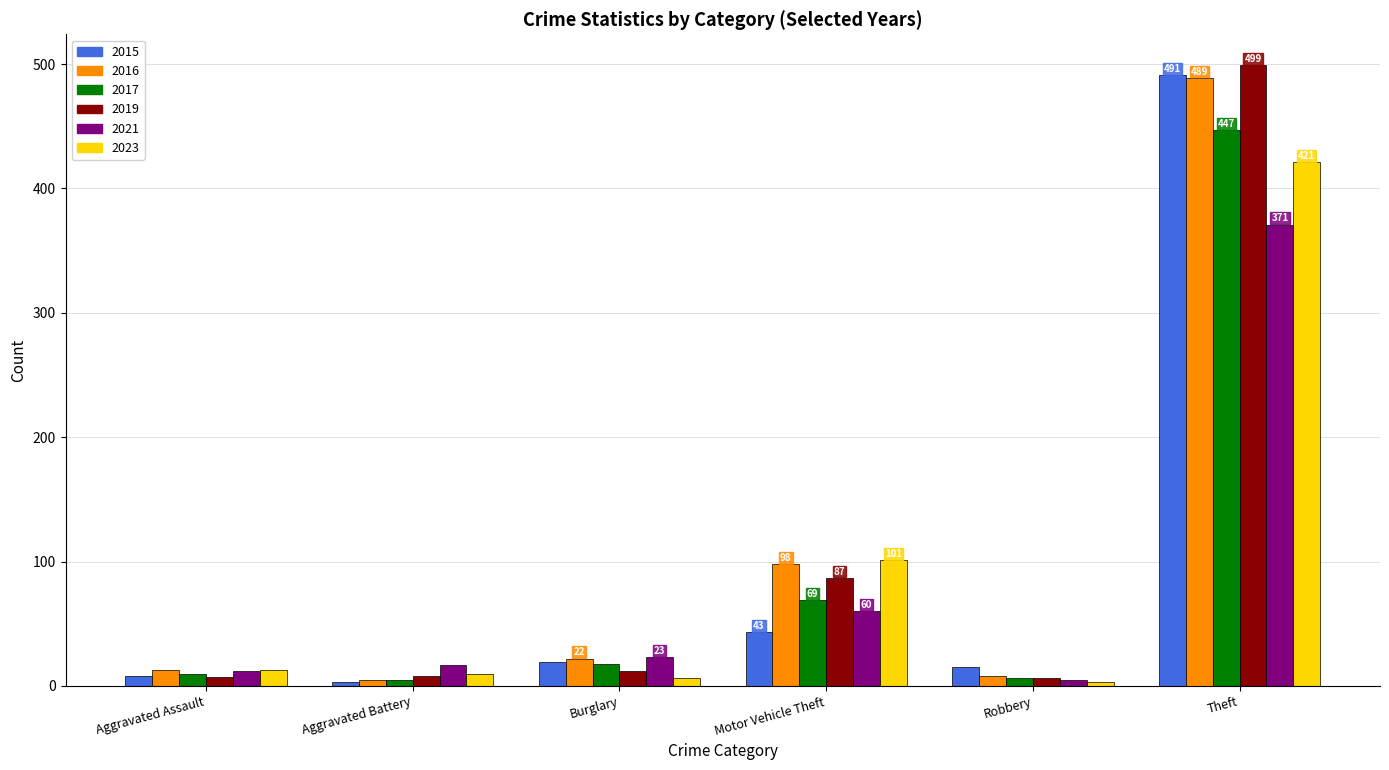

What is the difference between the second highest and second lowest values in the 2015 series?

35